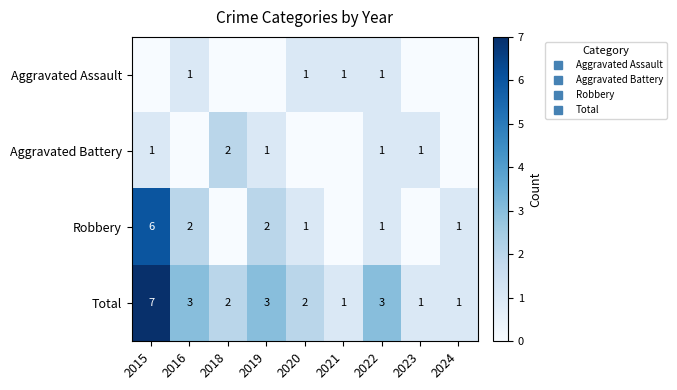

What is the difference between the highest and lowest values at 2024?

1